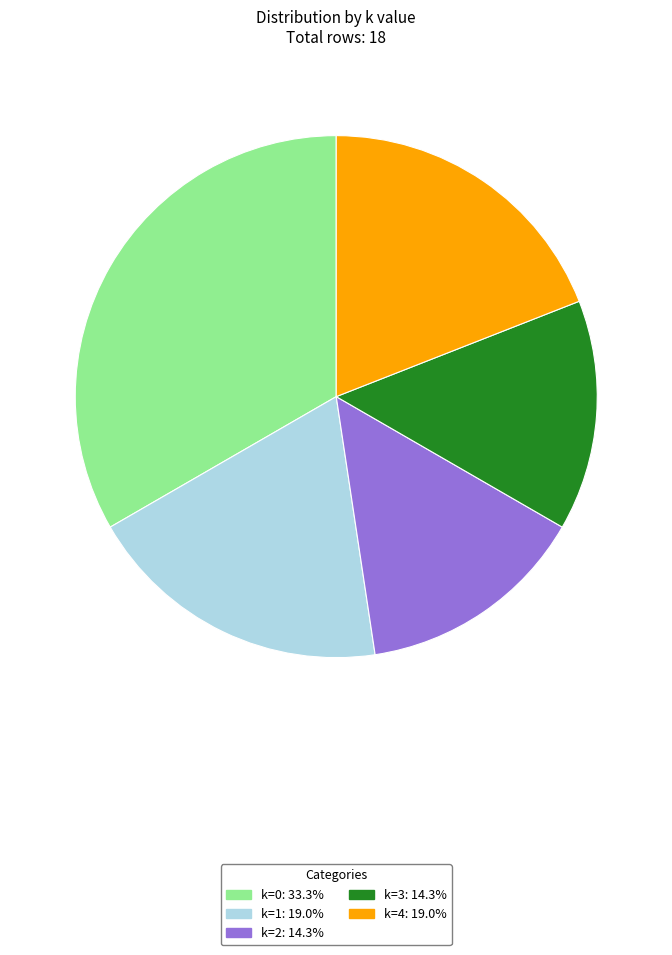

The k=1 slice represents 10% of the pie. True or false?

False